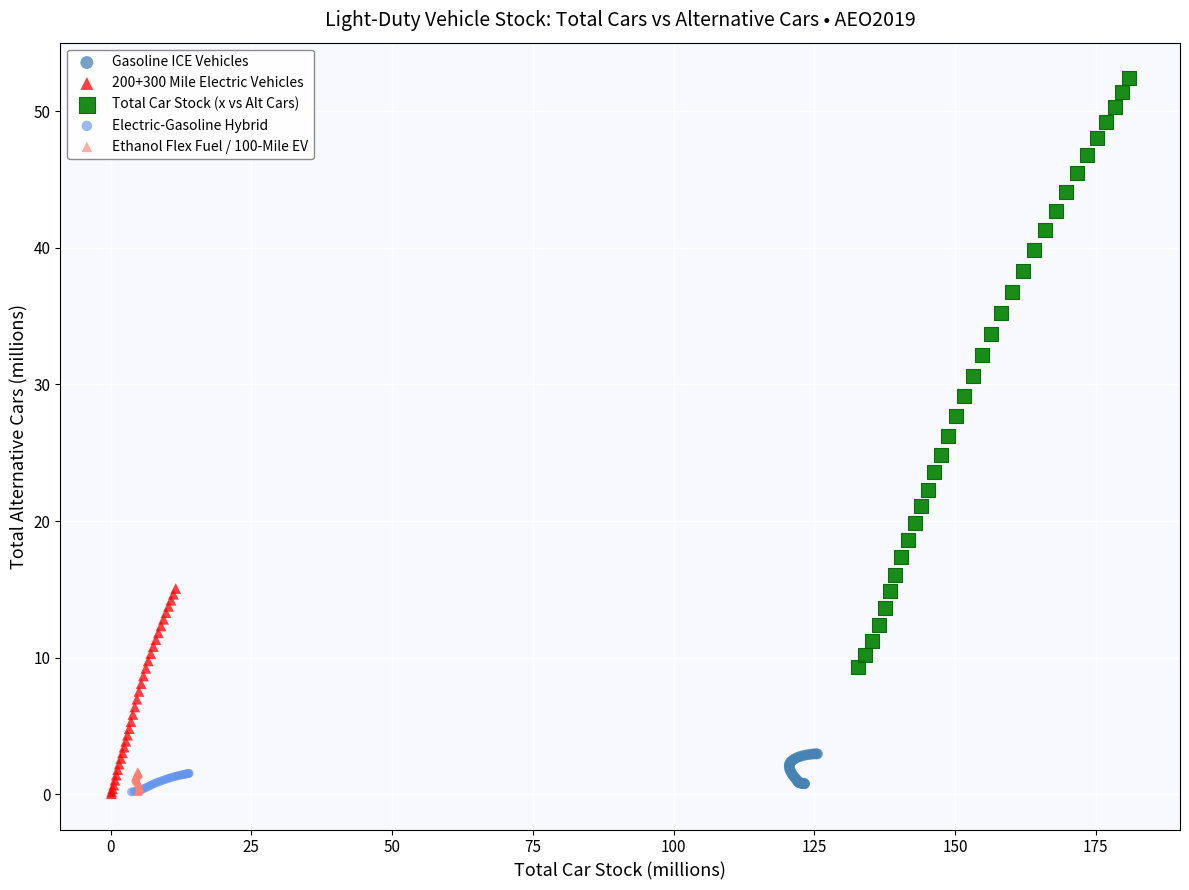

Which series reaches the maximum Y coordinate?

Total Car Stock (x vs Alt Cars)